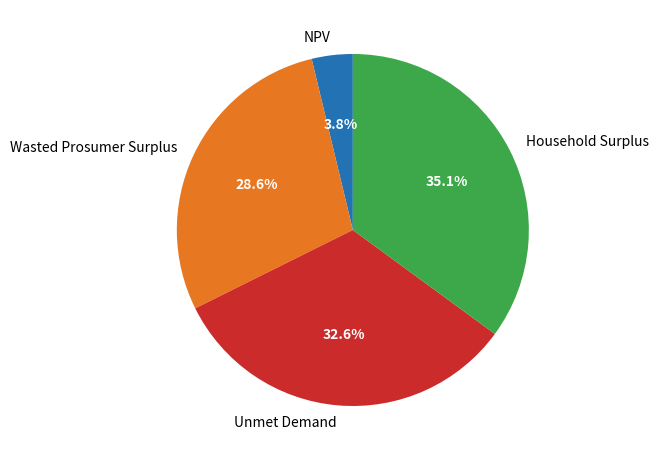

Does any single category account for the majority?

No